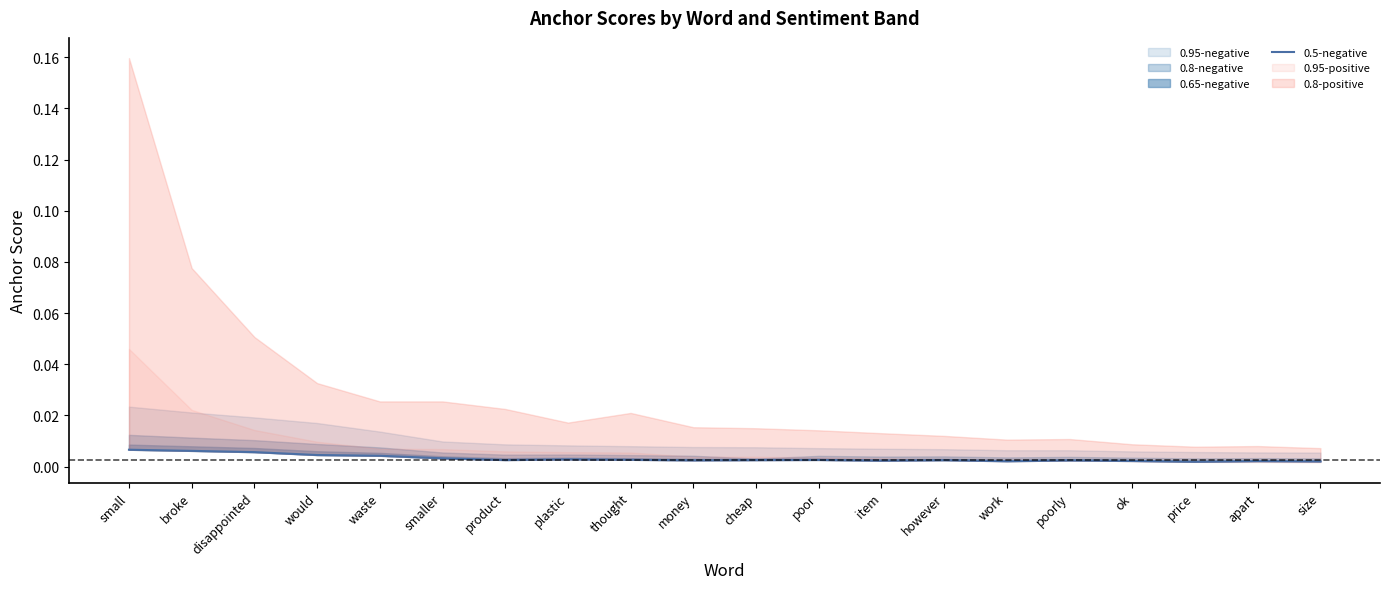

True or false: the data shows 0.0 at cheap.

True